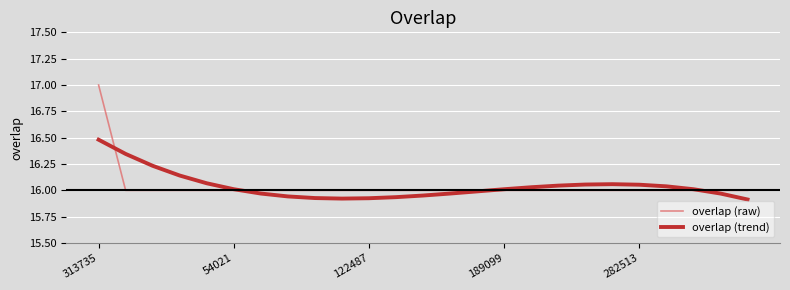

What is the maximum value shown in the chart?

17.0